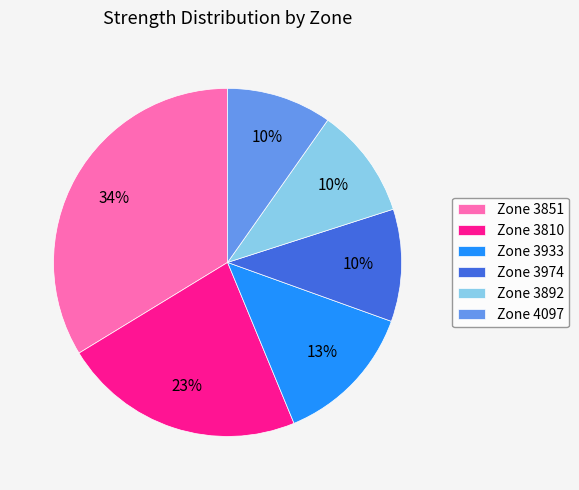

What percentage is the Zone 3851 slice, to the nearest percent?

34%